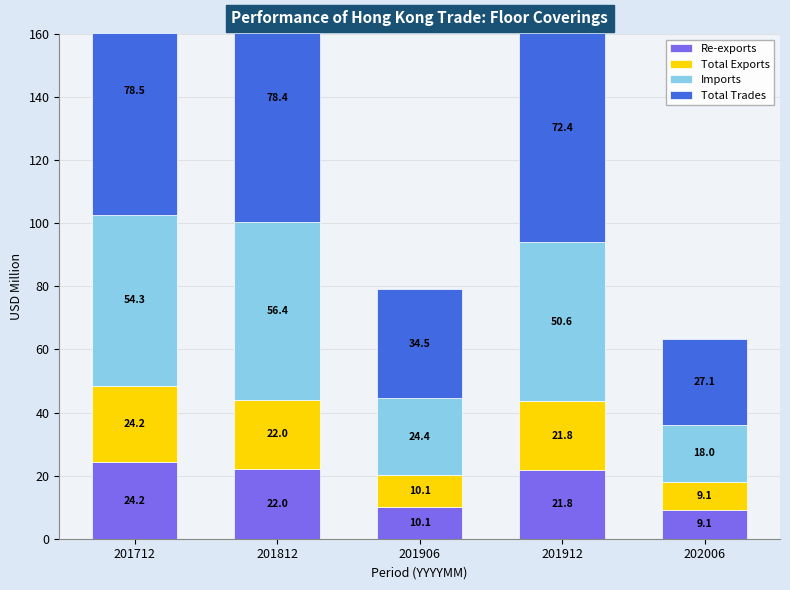

What is the spread (max minus min) of values at 201712?

54.3